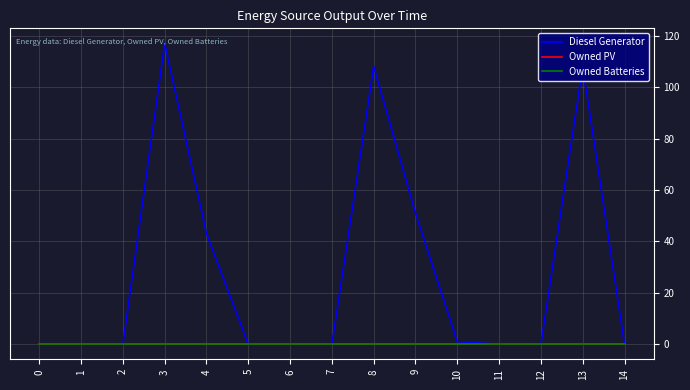

True or false: Diesel Generator and Owned Batteries cross at least once.

False